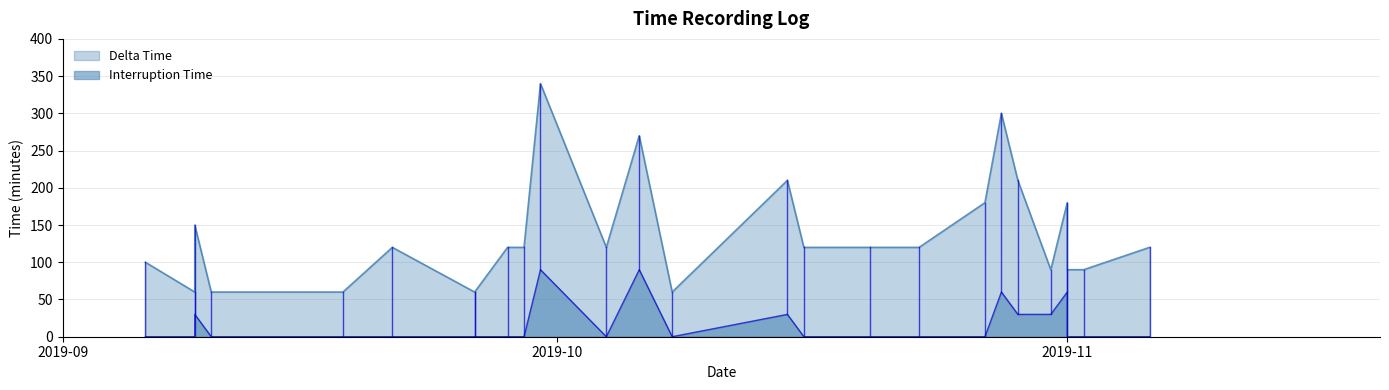

True or false: Delta Time and Interruption Time cross at least once.

False